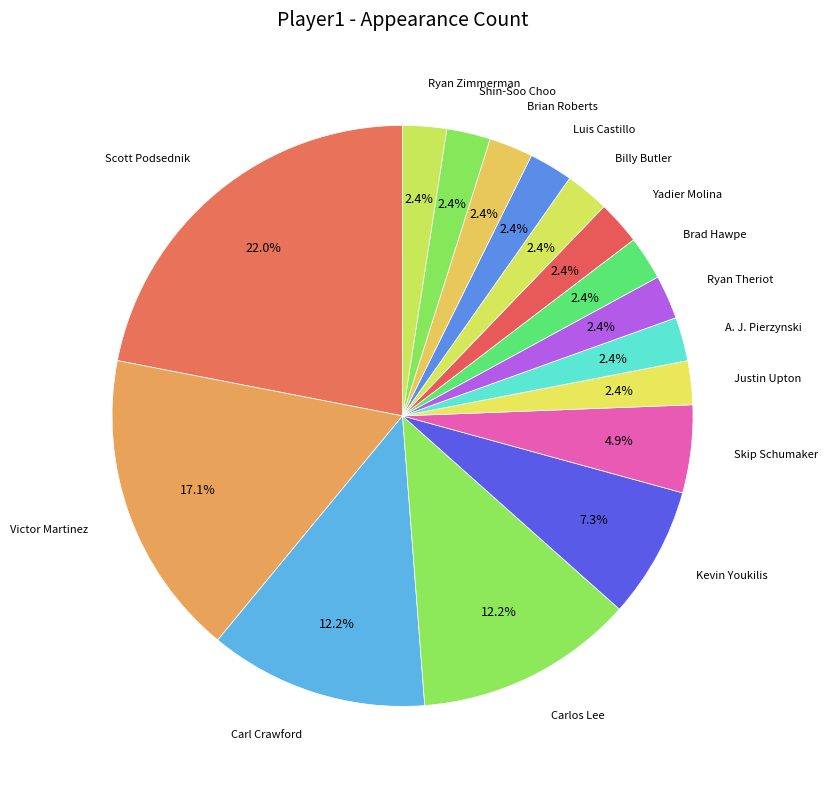

Combined, do Kevin Youkilis and Yadier Molina account for over 50%?

No